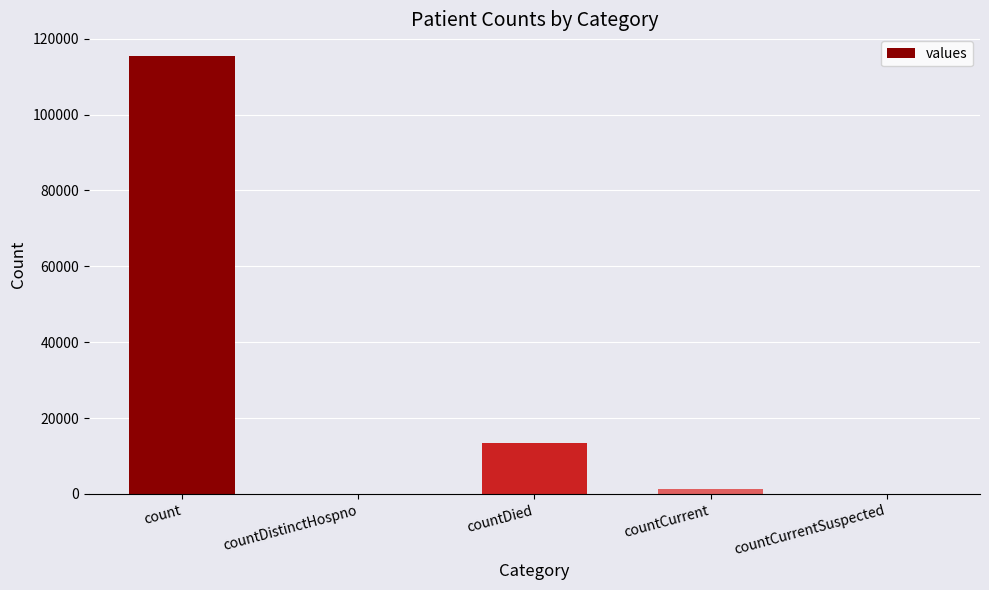

What is the change in value from count to countCurrent?

-113996